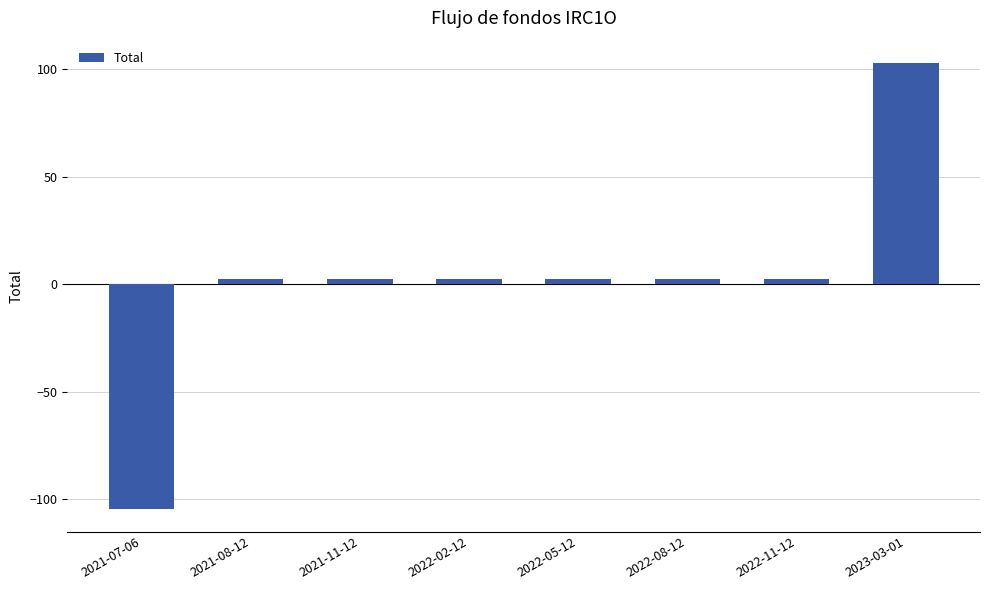

How many bars are there in total?

8